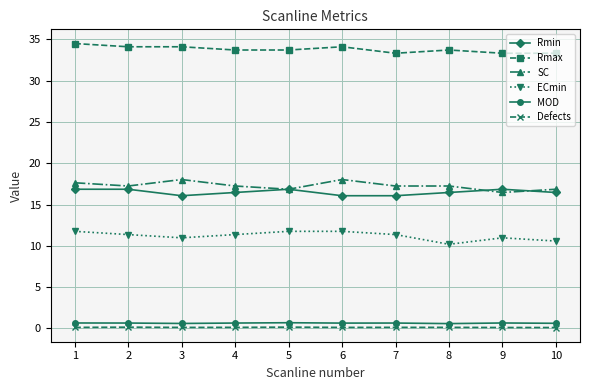

What is the highest value of the SC series?

18.0